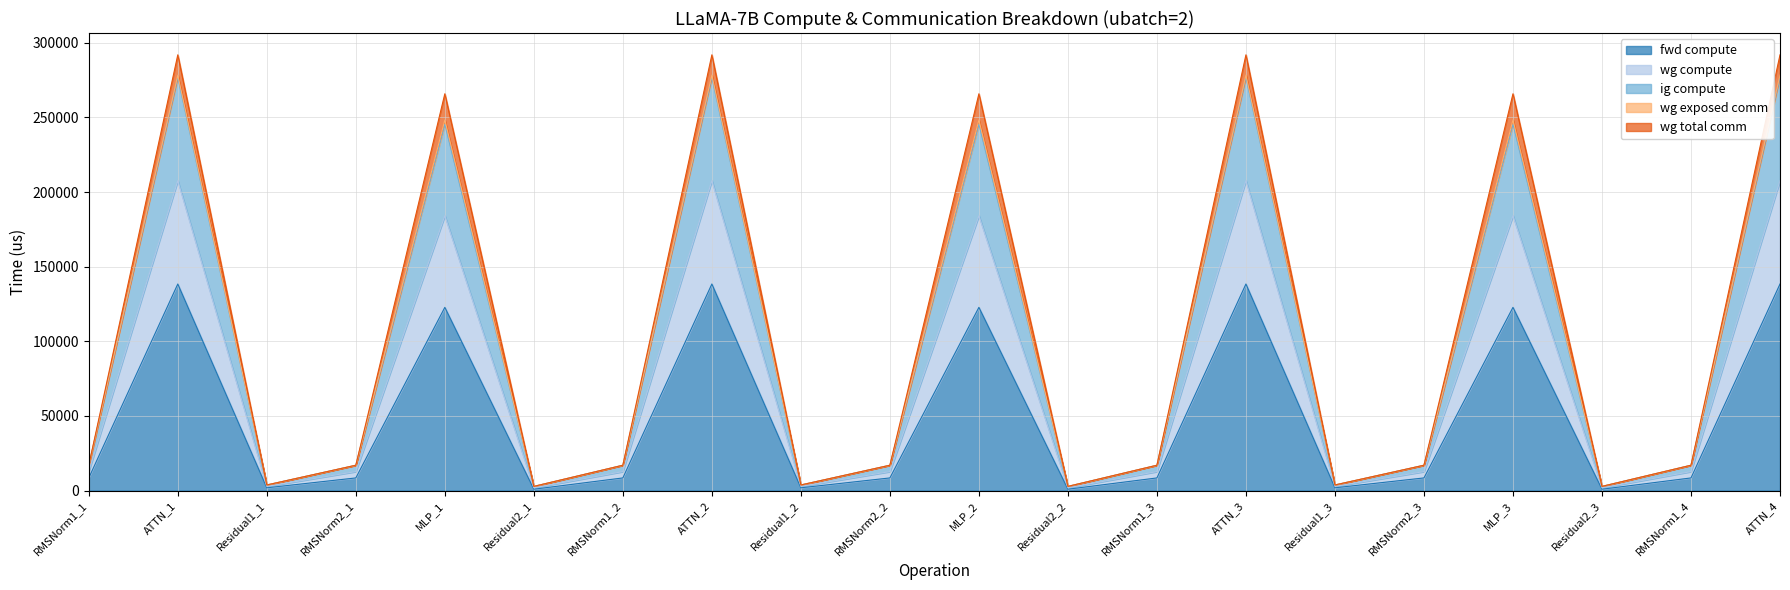

True or false: wg compute and ig compute intersect in this chart.

False